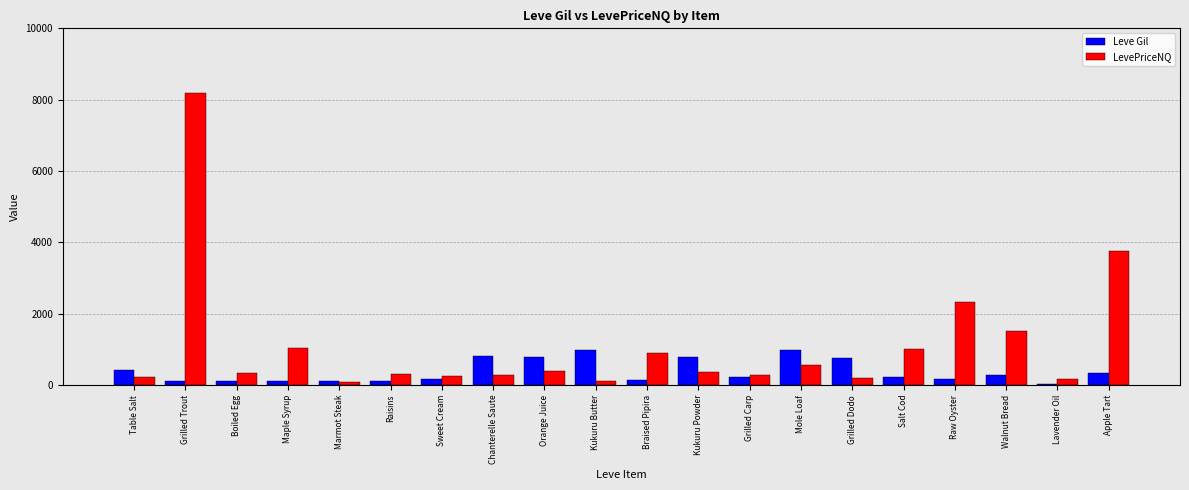

How many data points in LevePriceNQ are less than 365?

10